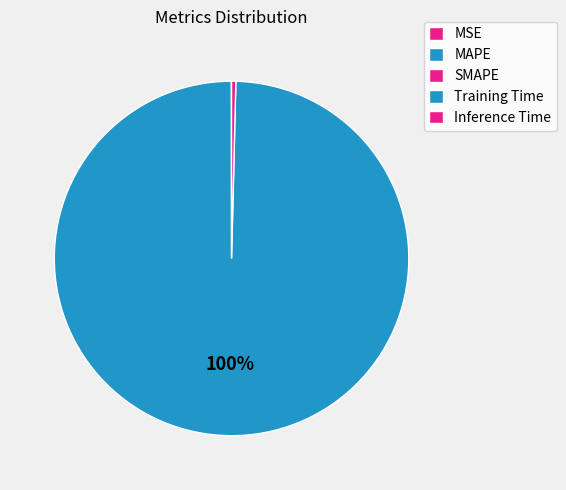

The MSE slice represents 0% of the pie. True or false?

True